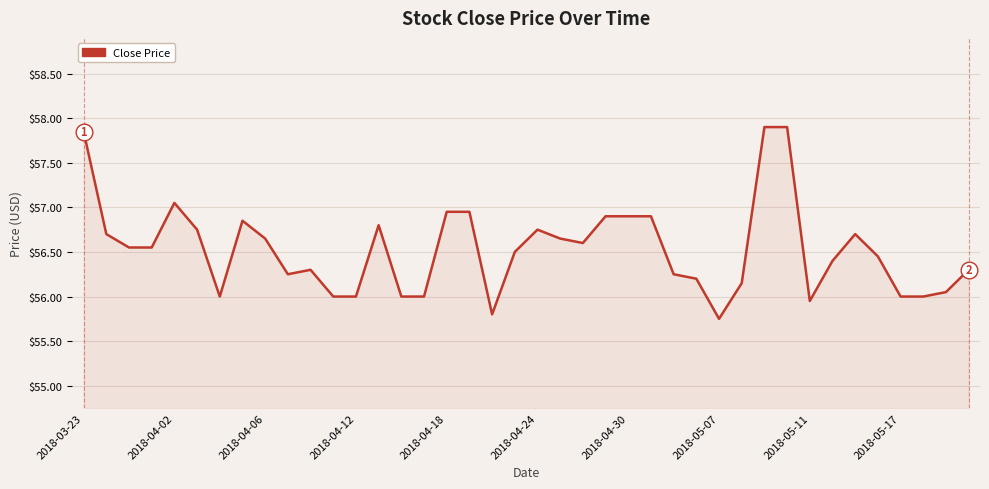

What is the difference between the maximum and minimum values?

2.2